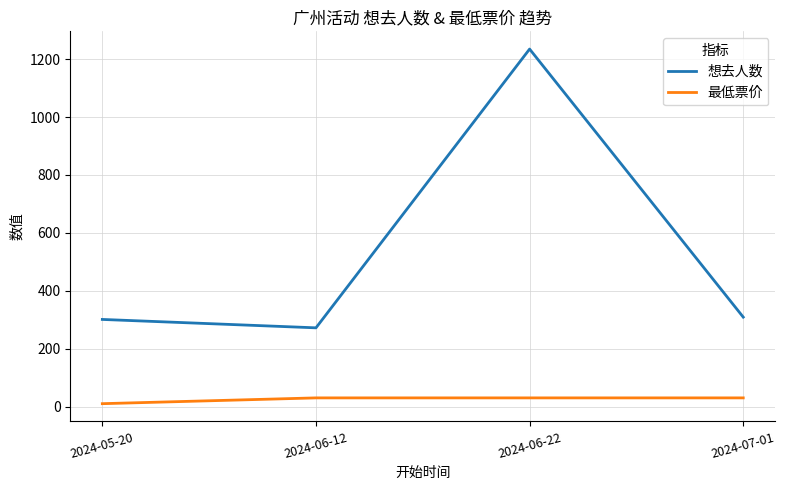

Count the number of categories in the chart.

4